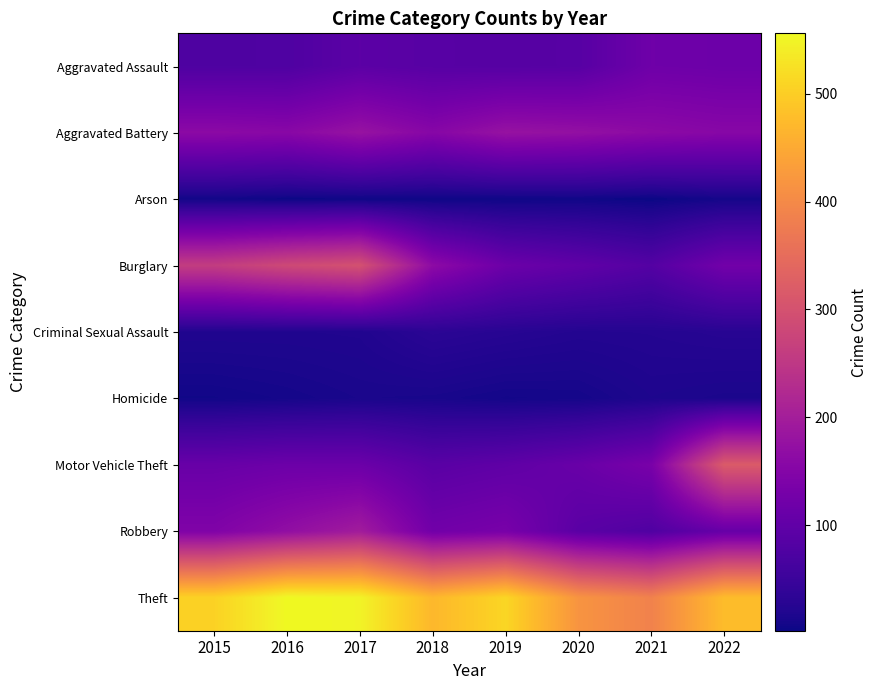

What is the total value across all series at 2016?

1390